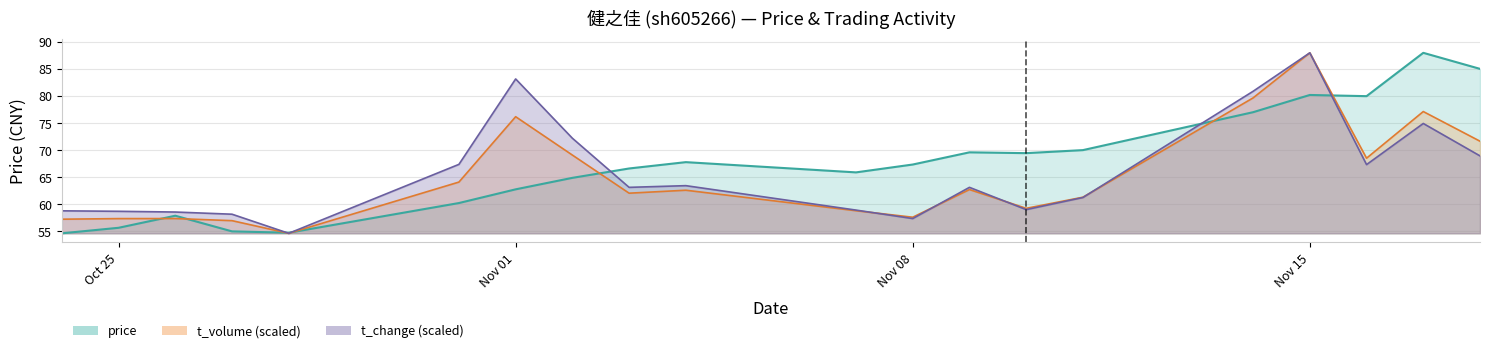

Where is the first local minimum for price?

2022-10-28